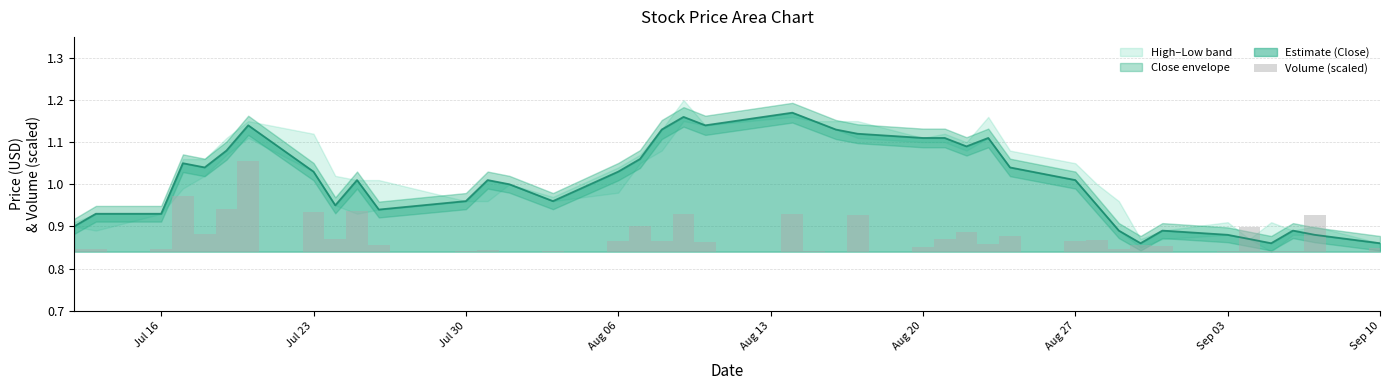

Reading right to left, extract all data points from this chart.

0.0	0.1	0.0	0.0	0.1	0.0	0.0	0.0	0.0	0.0	0.0	0.0	0.0	0.0	0.0	0.0	0.1	0.0	0.0	0.1	0.0	0.1	0.0	0.1	0.0	0.0	0.0	0.0	0.0	0.0	0.1	0.0	0.1	0.2	0.1	0.0	0.1	0.0	0.0	0.0